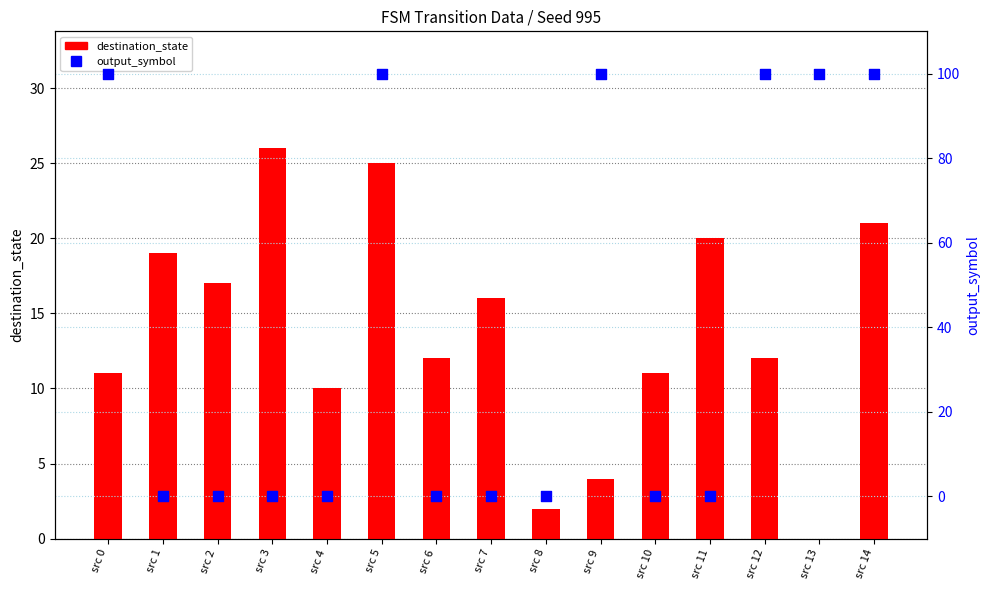

At how many categories does at least one series exceed 20?

7